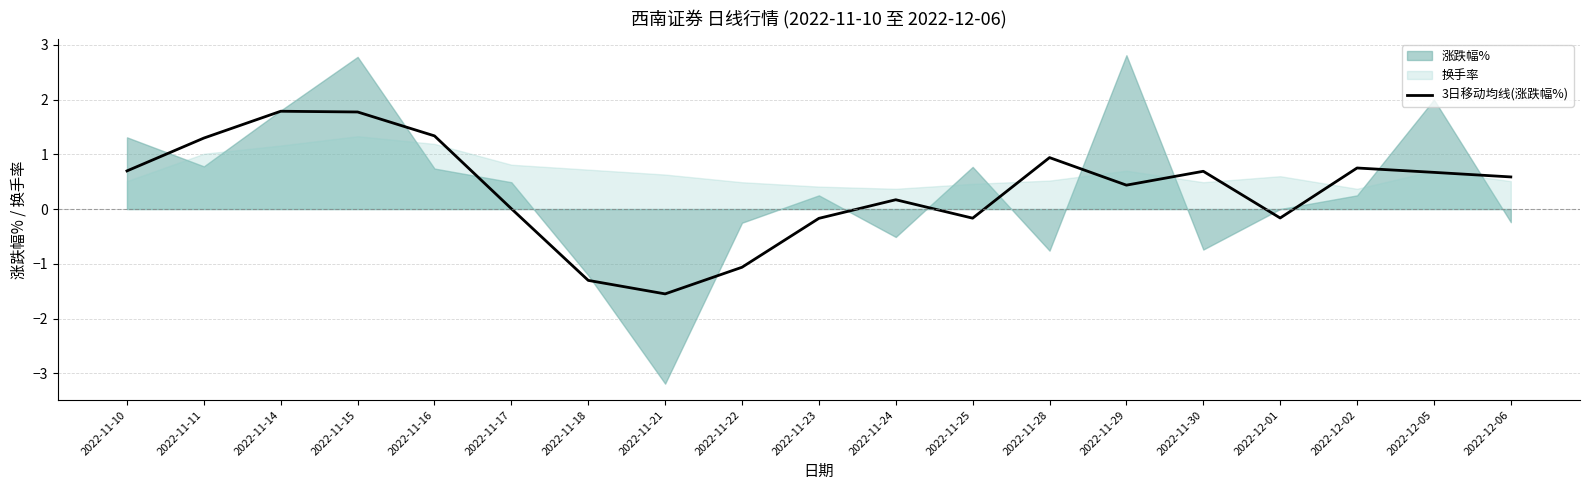

The value of 3日移动均线(涨跌幅%) at 2022-11-22 is -1.1. True or false?

True